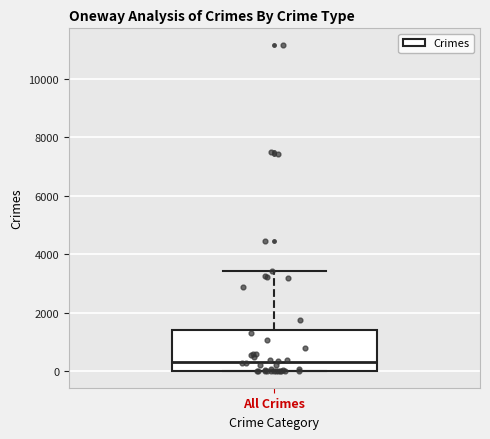

Where does the upper whisker of the box for All Crimes end on the y-axis? The values are not printed on the chart, so give them approximately, as read against the axis.

3400